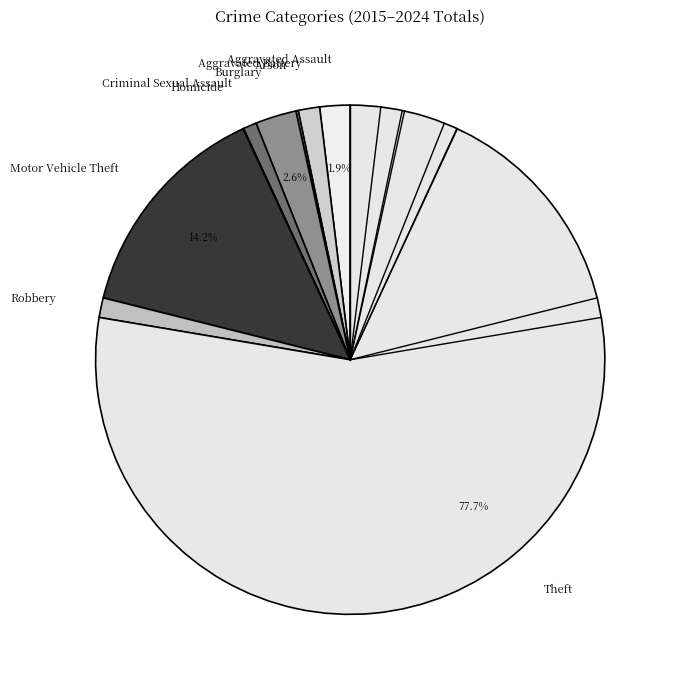

Which category has the biggest portion of the pie?

Theft